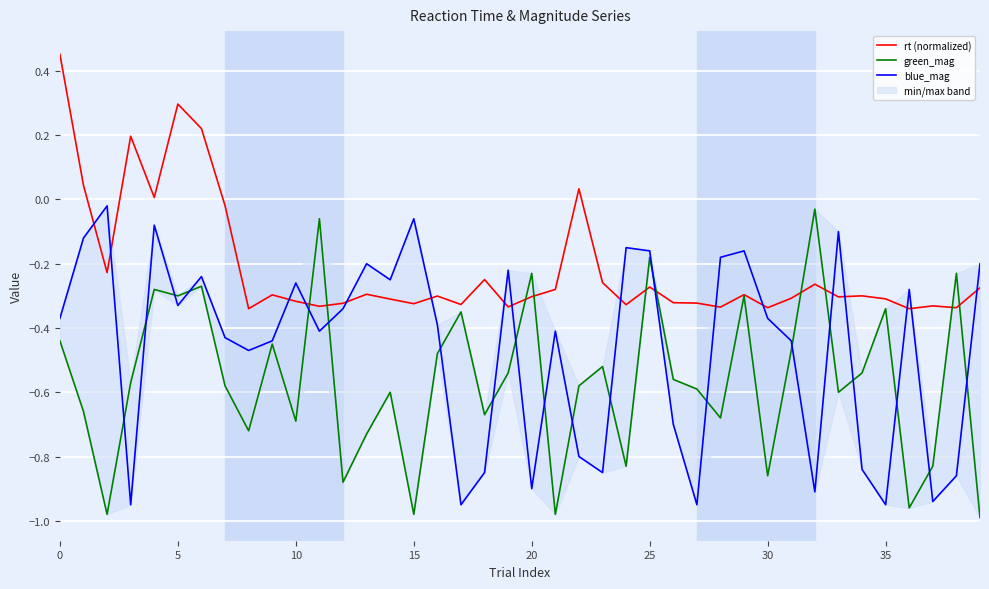

True or false: blue_mag has more than 0 points higher than both neighbors.

True